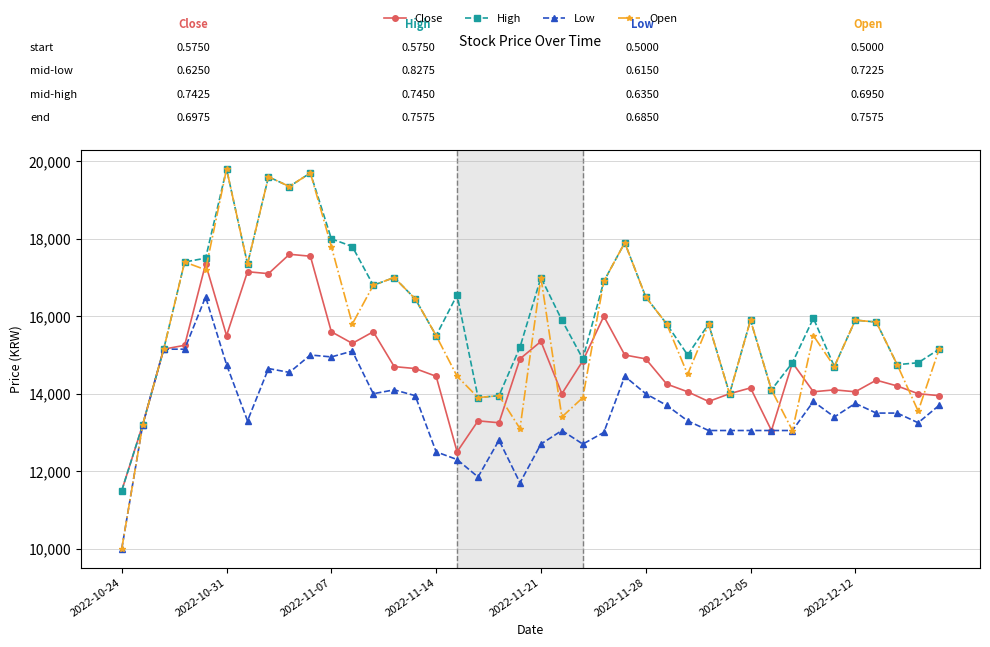

Count the number of categories in the chart.

40